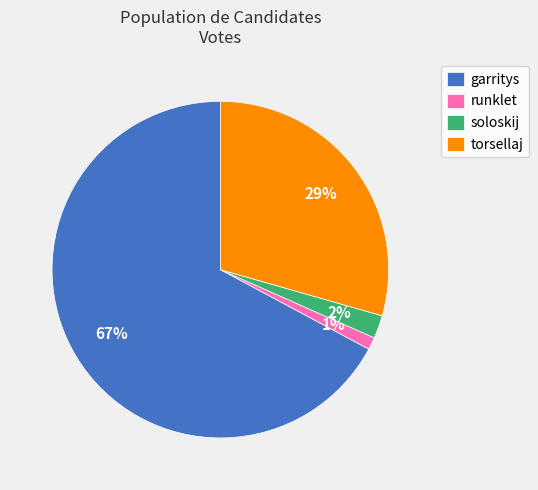

Does garritys account for over 50% of the chart?

Yes